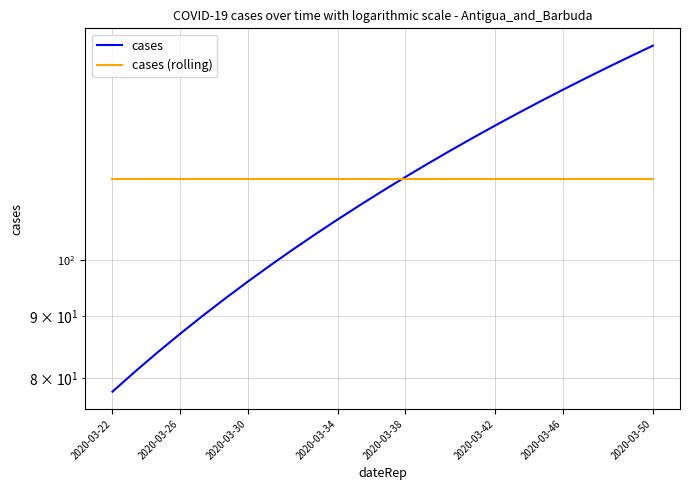

Which series has the largest total across all categories?

cases (rolling)